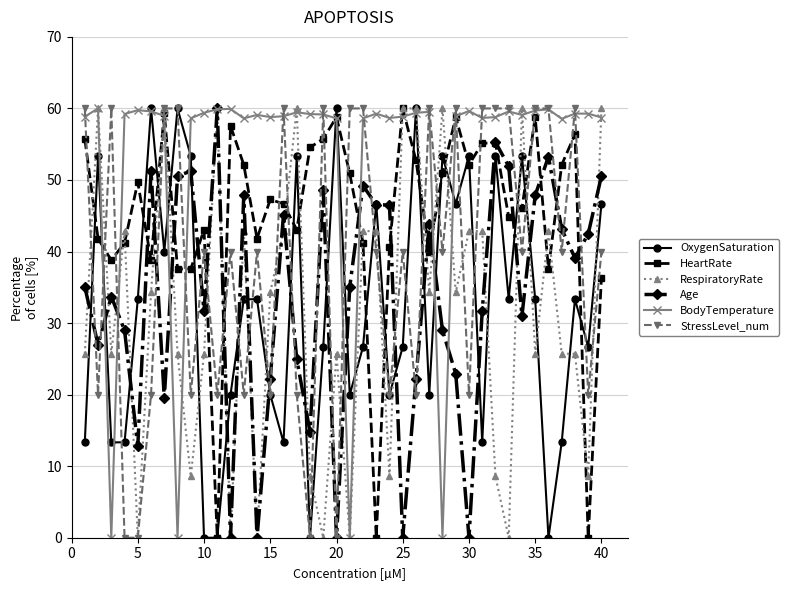

What is the value of the OxygenSaturation point at the 31st from the left?

13.3